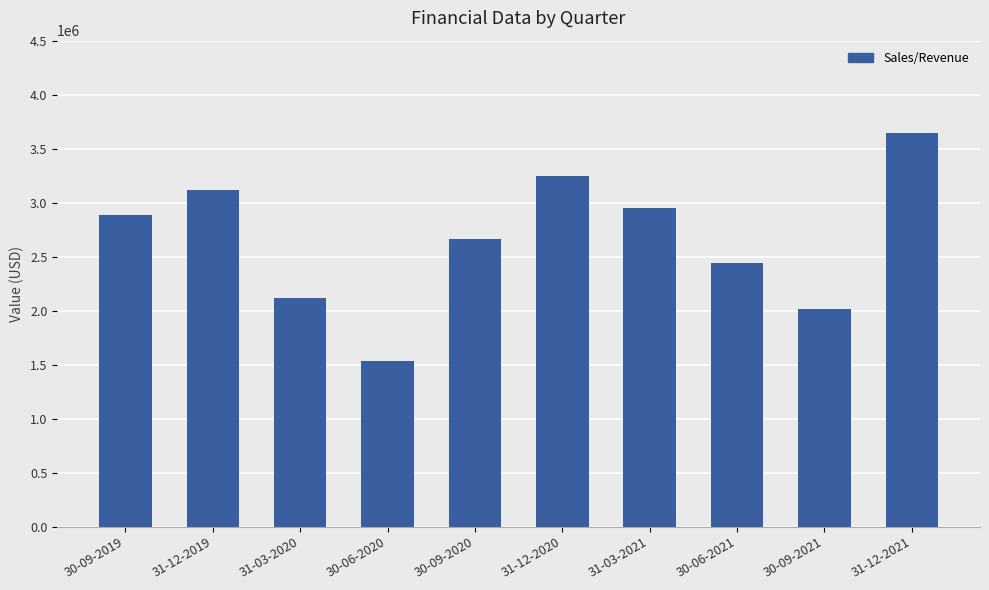

List the labels in order of value, largest first.

31-12-2021, 31-12-2020, 31-12-2019, 31-03-2021, 30-09-2019, 30-09-2020, 30-06-2021, 31-03-2020, 30-09-2021, 30-06-2020